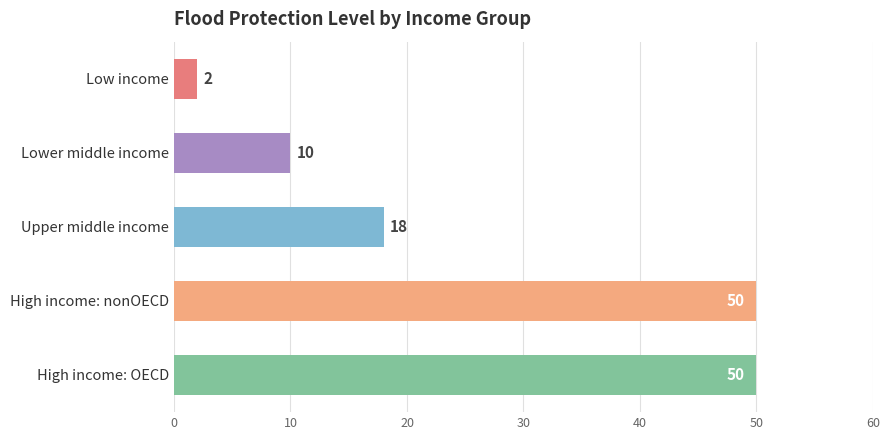

What is the label of the 5th bar from the bottom?

Low income